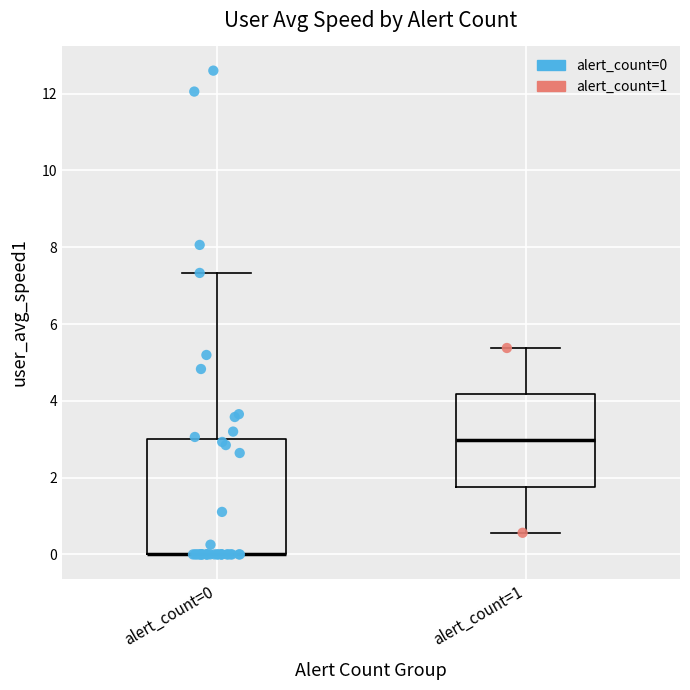

Where does the upper whisker of the box for alert_count=0 end on the y-axis? The values are not printed on the chart, so give them approximately, as read against the axis.

7.4